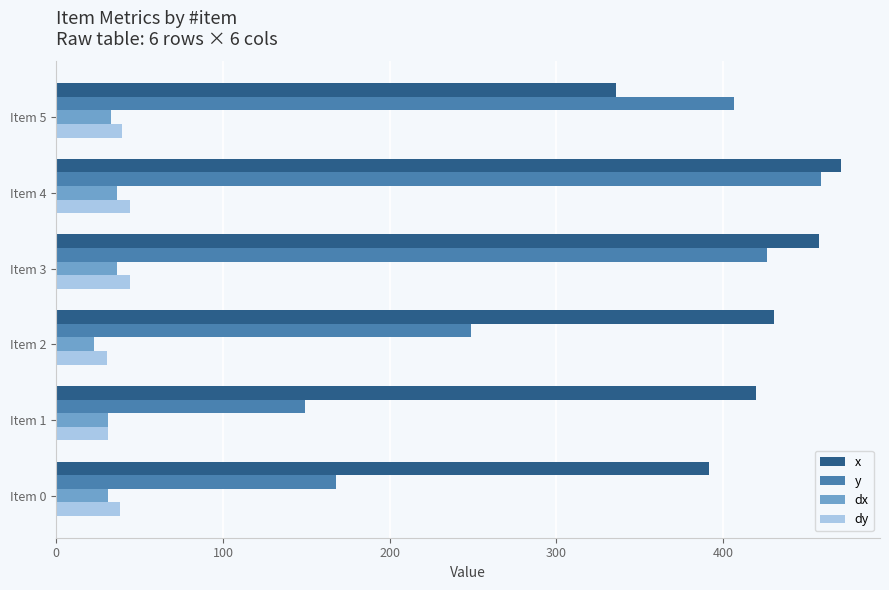

Is it true that dx equals 31.2 at Item 0?

True